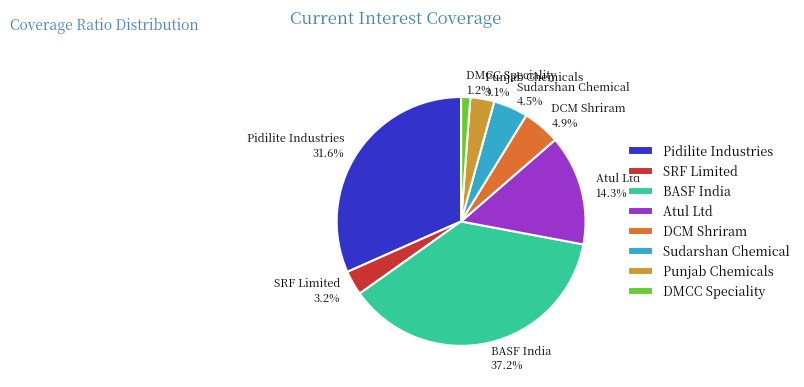

Approximately how many times larger is the value at DCM Shriram compared to Atul Ltd?

0.3